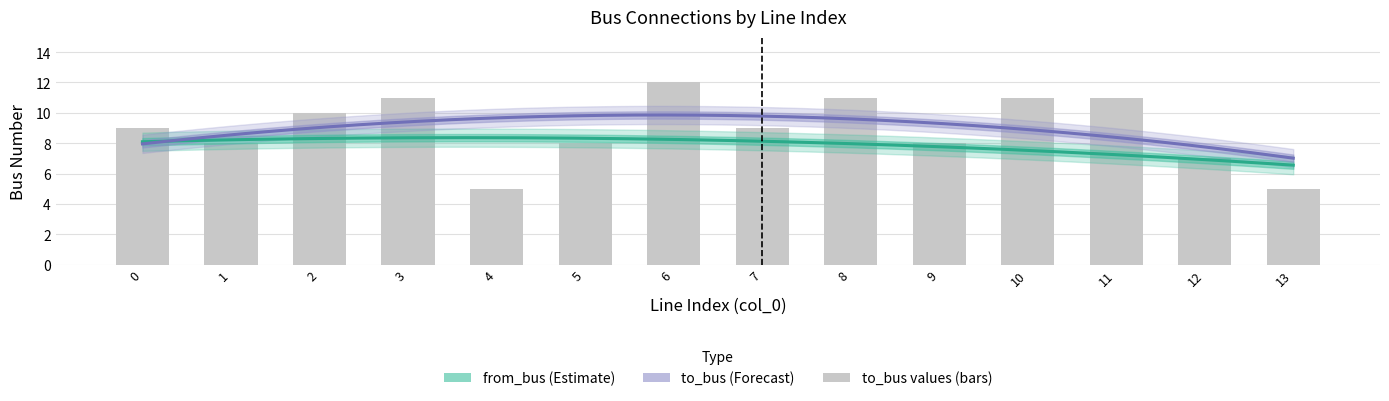

What is the sum of the values at 10 and 2?

21